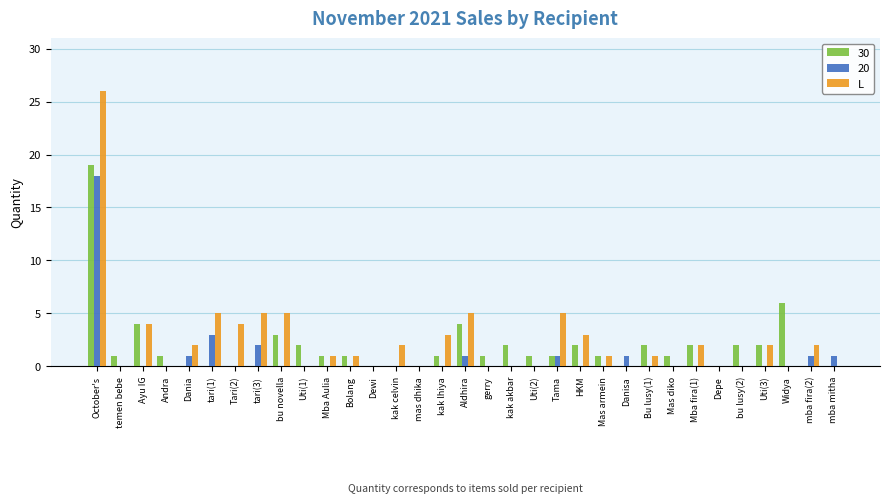

What is the maximum value shown in the chart?

26